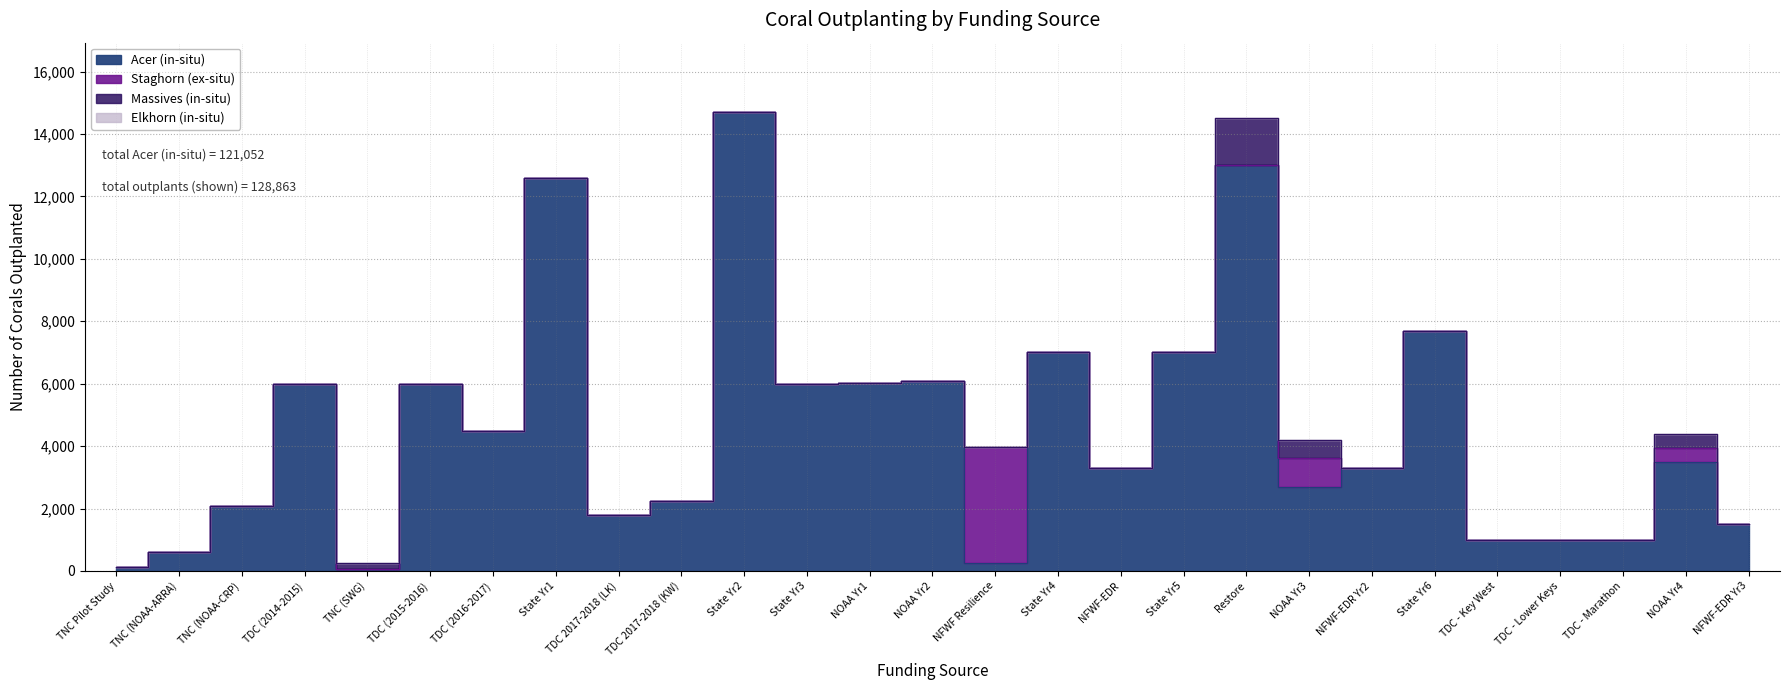

What is the spread (max minus min) of values at NOAA Yr2?

6100